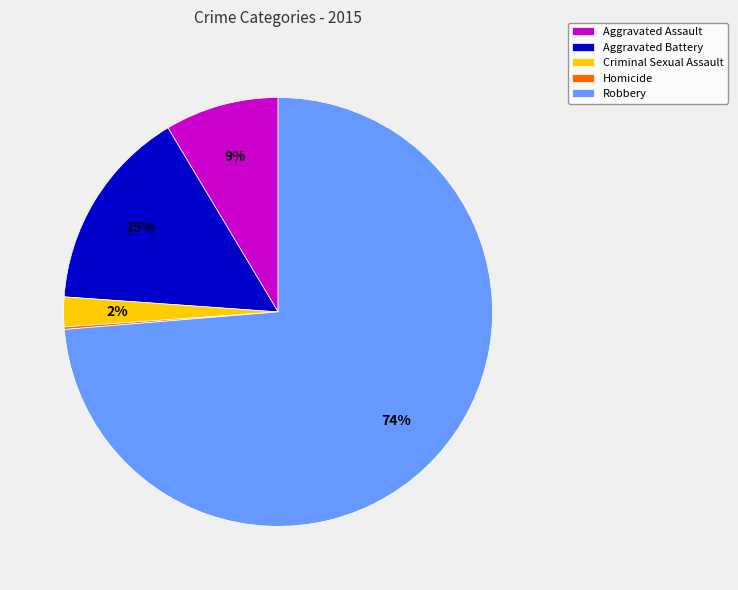

Is it true that Robbery is 67% of the pie?

False